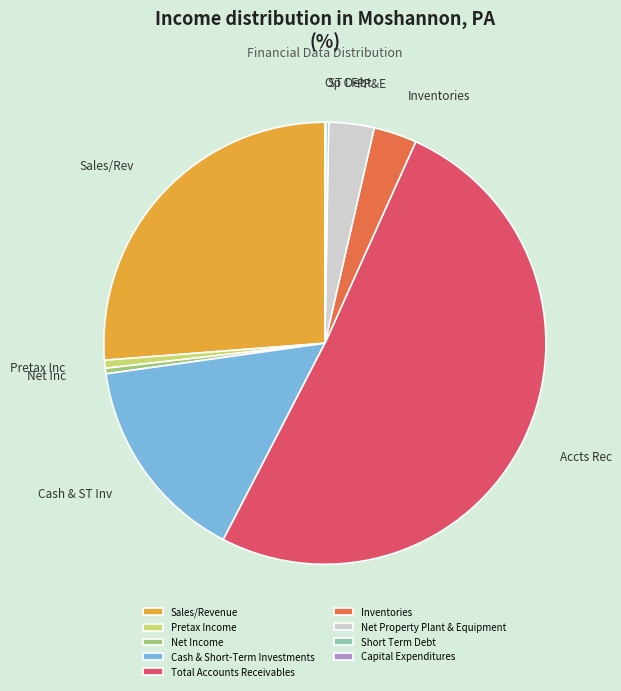

Is Pretax Income the majority of the pie?

No